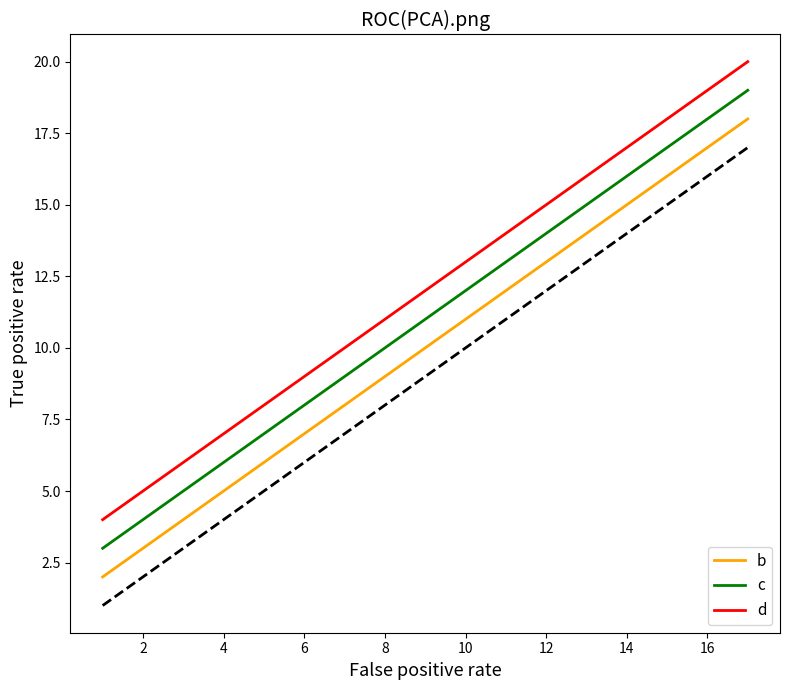

Which series has the largest total across all categories?

d